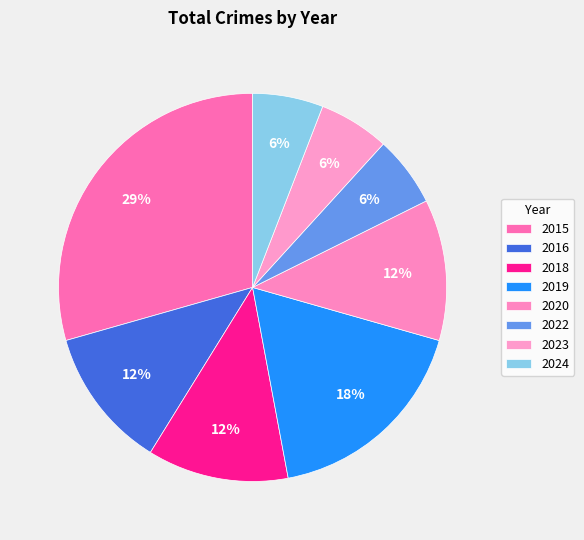

Is it true that 2018 is 1% of the pie?

False